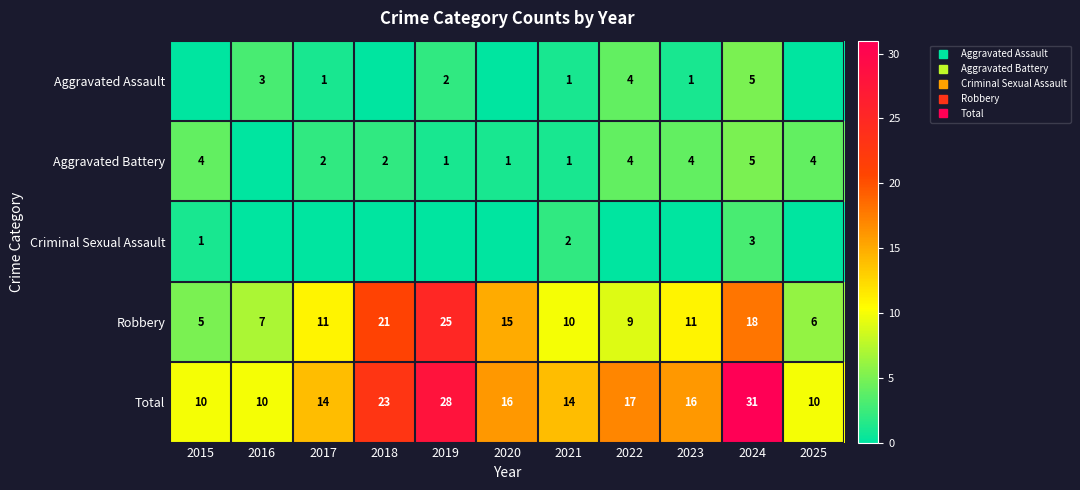

How many values in Aggravated Battery are above zero?

10